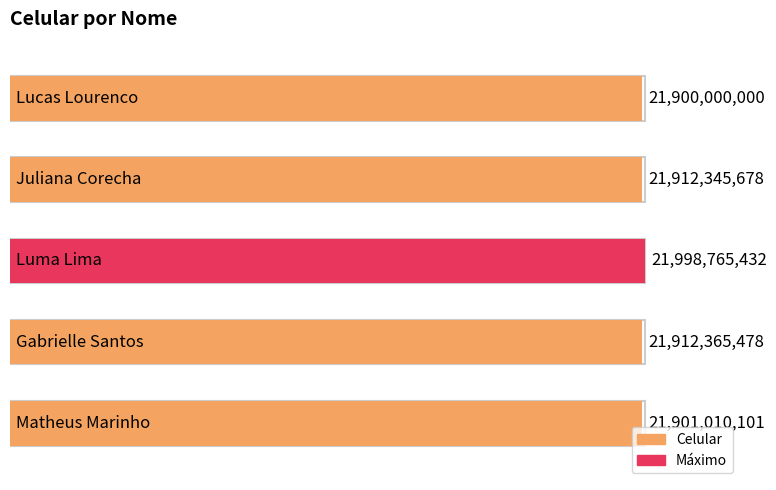

Between Gabrielle Santos and Lucas Lourenco, which is larger?

Gabrielle Santos